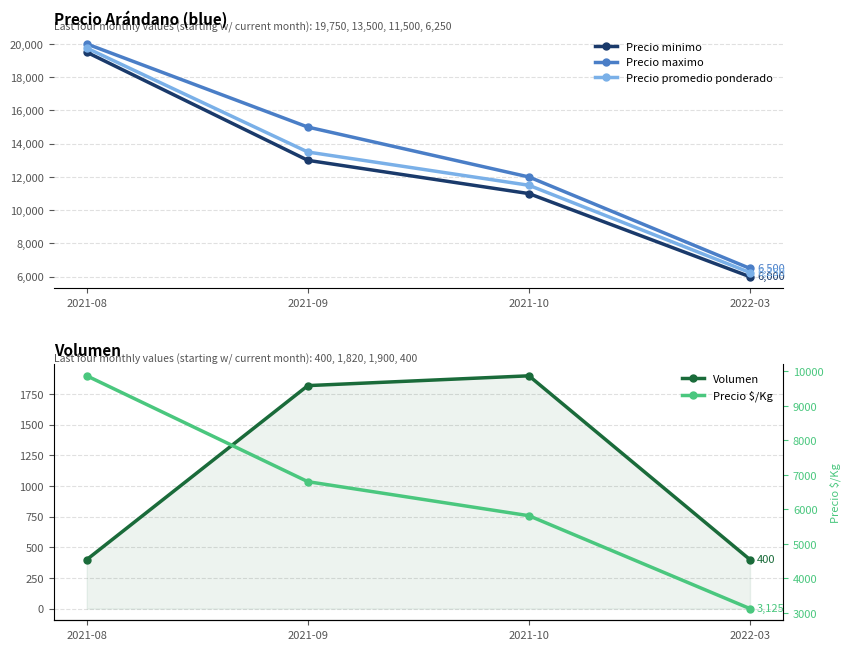

What is the maximum value shown in the chart?

20000